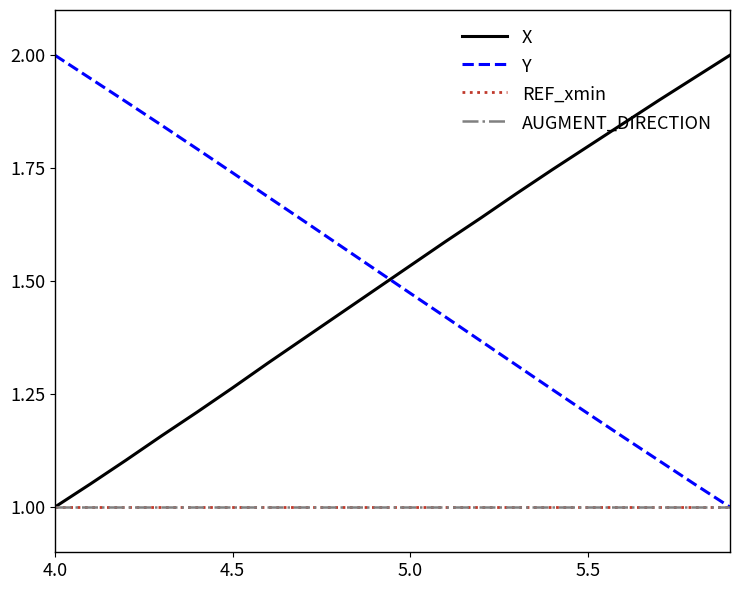

True or false: Y and AUGMENT_DIRECTION intersect in this chart.

False